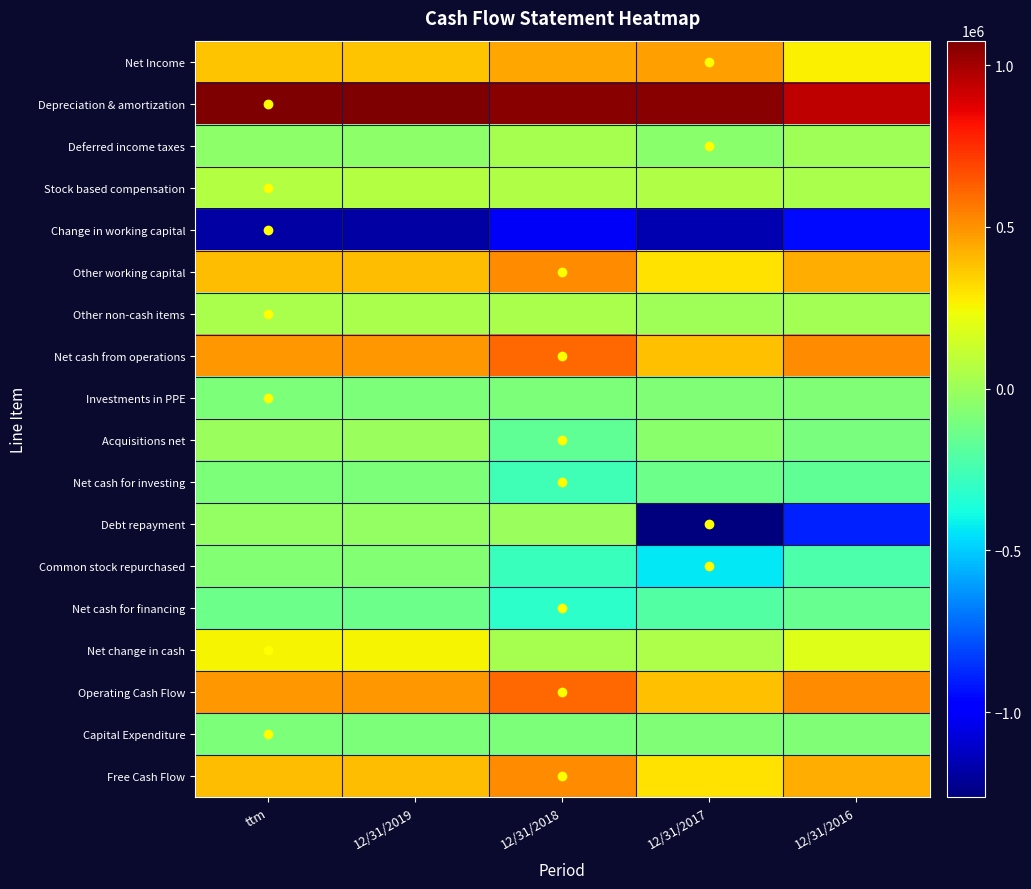

Reading left to right, what are all the values shown in this chart?

Net Income: ttm=380486	12/31/2019=380486	12/31/2018=446187	12/31/2017=471316	12/31/2016=270510
Depreciation & amortization: ttm=1075933	12/31/2019=1075933	12/31/2018=1052415	12/31/2017=1048876	12/31/2016=947080
Deferred income taxes: ttm=-38916	12/31/2019=-38916	12/31/2018=33367	12/31/2017=-48665	12/31/2016=11642
Stock based compensation: ttm=64133	12/31/2019=64133	12/31/2018=60979	12/31/2017=53545	12/31/2016=38897
Change in working capital: ttm=-1189103	12/31/2019=-1189103	12/31/2018=-1012455	12/31/2017=-1153883	12/31/2016=-948634
Other working capital: ttm=392144	12/31/2019=392144	12/31/2018=516745	12/31/2017=305680	12/31/2016=435105
Other non-cash items: ttm=40860	12/31/2019=40860	12/31/2018=37808	12/31/2017=15027	12/31/2016=19948
Net cash from operations: ttm=483748	12/31/2019=483748	12/31/2018=606547	12/31/2017=385729	12/31/2016=514325
Investments in PPE: ttm=-91604	12/31/2019=-91604	12/31/2018=-89802	12/31/2017=-80049	12/31/2016=-79220
Acquisitions net: ttm=-3483	12/31/2019=-3483	12/31/2018=-174470	12/31/2017=-53000	12/31/2016=-95354
Net cash for investing: ttm=-89707	12/31/2019=-89707	12/31/2018=-260184	12/31/2017=-130602	12/31/2016=-174574
Debt repayment: ttm=-28103	12/31/2019=-28103	12/31/2018=-4938	12/31/2017=-1262538	12/31/2016=-893242
Common stock repurchased: ttm=-70598	12/31/2019=-70598	12/31/2018=-283143	12/31/2017=-434210	12/31/2016=-223237
Net cash for financing: ttm=-131126	12/31/2019=-131126	12/31/2018=-314607	12/31/2017=-204210	12/31/2016=-153864
Net change in cash: ttm=262915	12/31/2019=262915	12/31/2018=31756	12/31/2017=50917	12/31/2016=185887
Operating Cash Flow: ttm=483748	12/31/2019=483748	12/31/2018=606547	12/31/2017=385729	12/31/2016=514325
Capital Expenditure: ttm=-91604	12/31/2019=-91604	12/31/2018=-89802	12/31/2017=-80049	12/31/2016=-79220
Free Cash Flow: ttm=392144	12/31/2019=392144	12/31/2018=516745	12/31/2017=305680	12/31/2016=435105